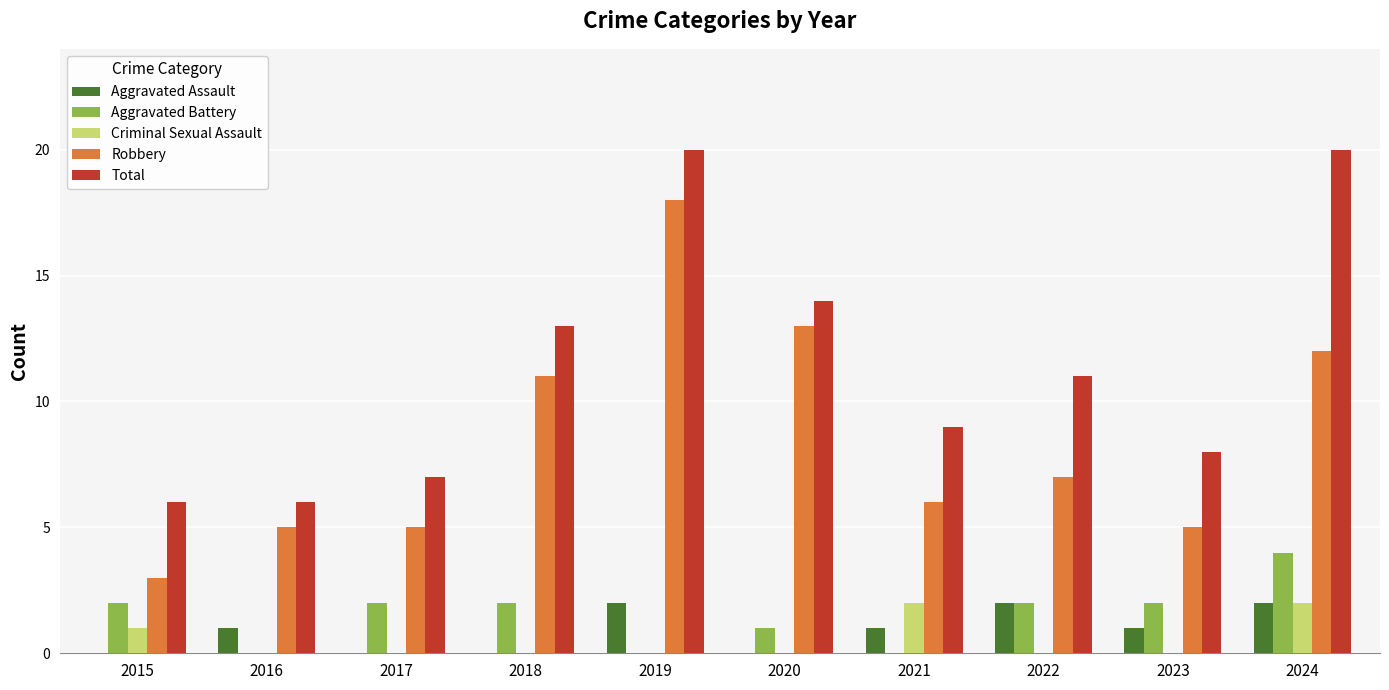

Reading left to right, extract all data points from this chart.

Aggravated Assault: 2015=0	2016=1	2017=0	2018=0	2019=2	2020=0	2021=1	2022=2	2023=1	2024=2
Aggravated Battery: 2015=2	2016=0	2017=2	2018=2	2019=0	2020=1	2021=0	2022=2	2023=2	2024=4
Criminal Sexual Assault: 2015=1	2016=0	2017=0	2018=0	2019=0	2020=0	2021=2	2022=0	2023=0	2024=2
Robbery: 2015=3	2016=5	2017=5	2018=11	2019=18	2020=13	2021=6	2022=7	2023=5	2024=12
Total: 2015=6	2016=6	2017=7	2018=13	2019=20	2020=14	2021=9	2022=11	2023=8	2024=20